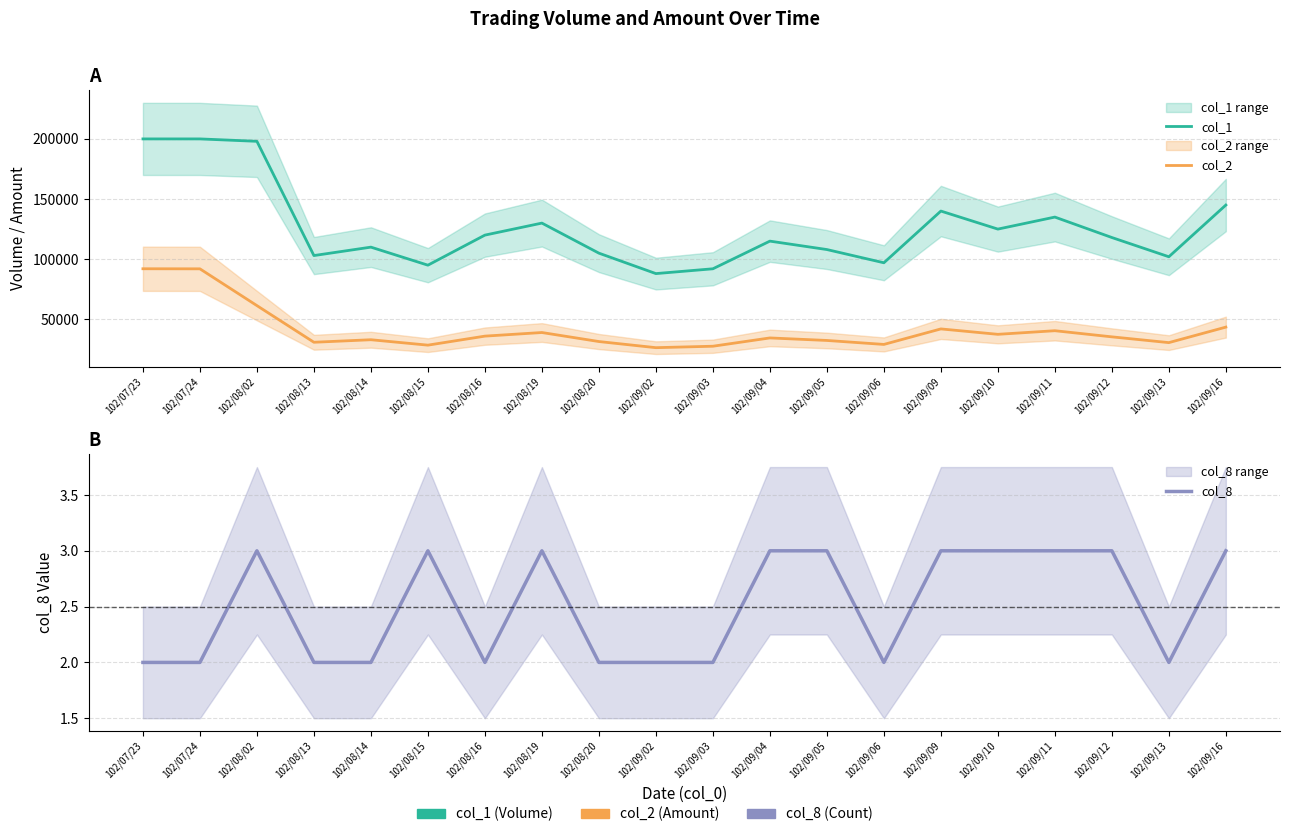

What position from the right is 102/09/13?

2